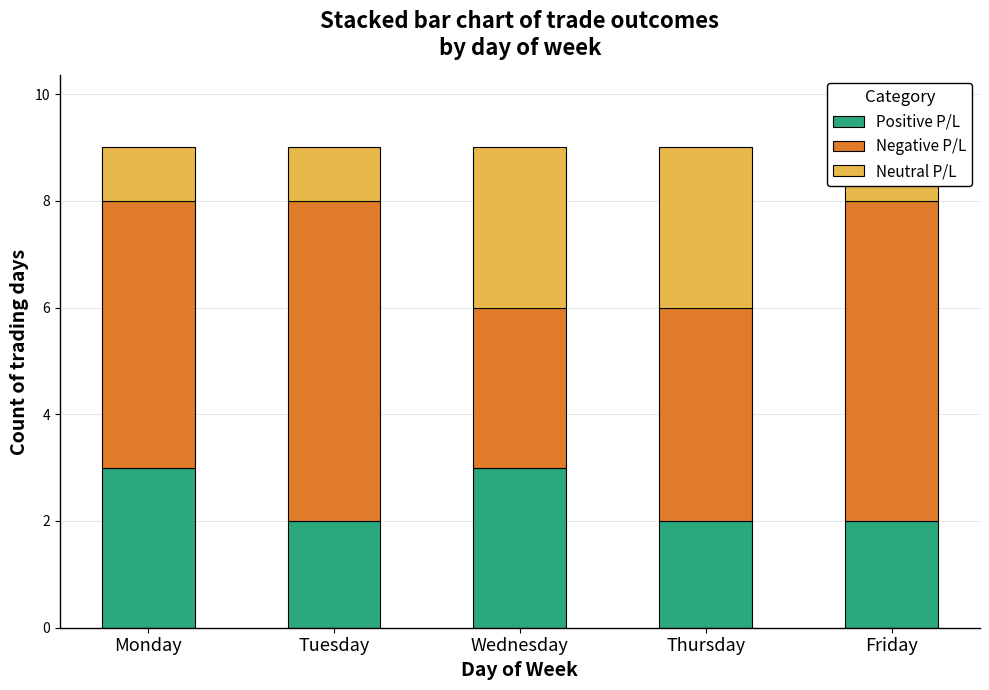

How many bars are there in total?

15